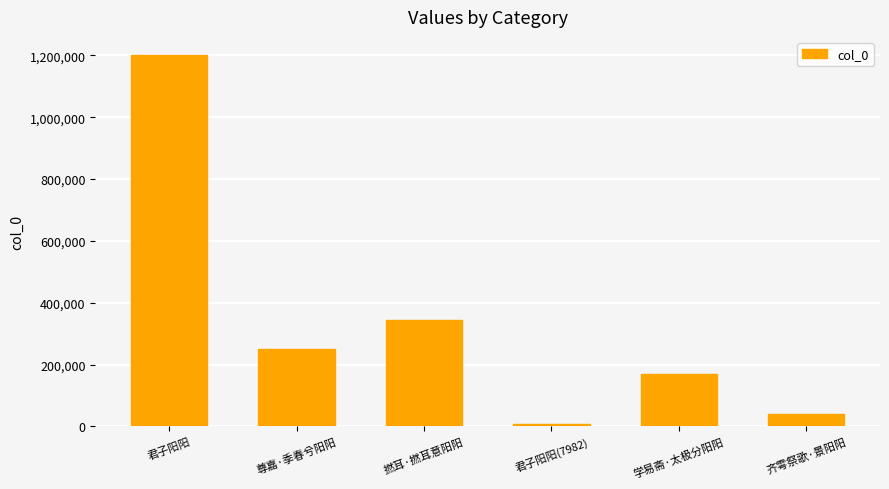

How many values are below 251427?

3